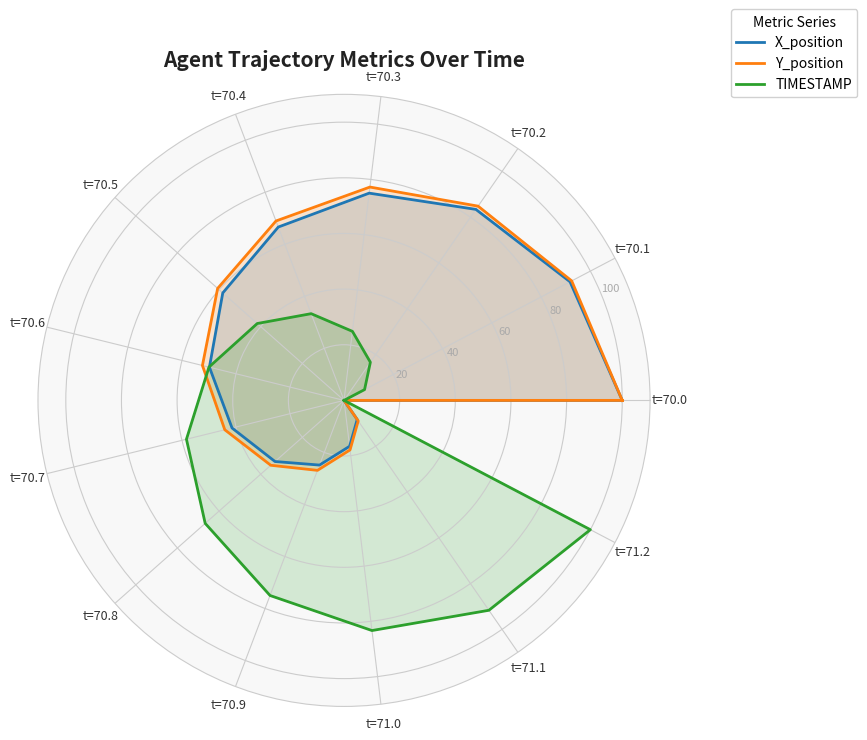

What is the label of the 6th point from the right?

t=70.8